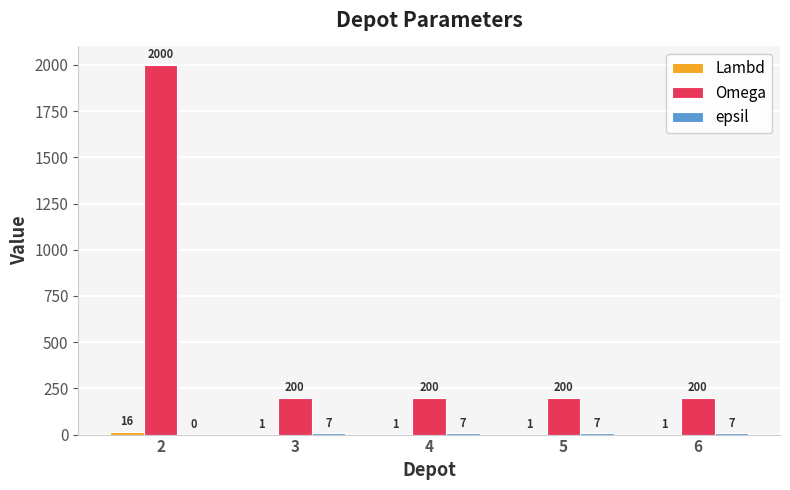

What is the maximum value shown in the chart?

2000